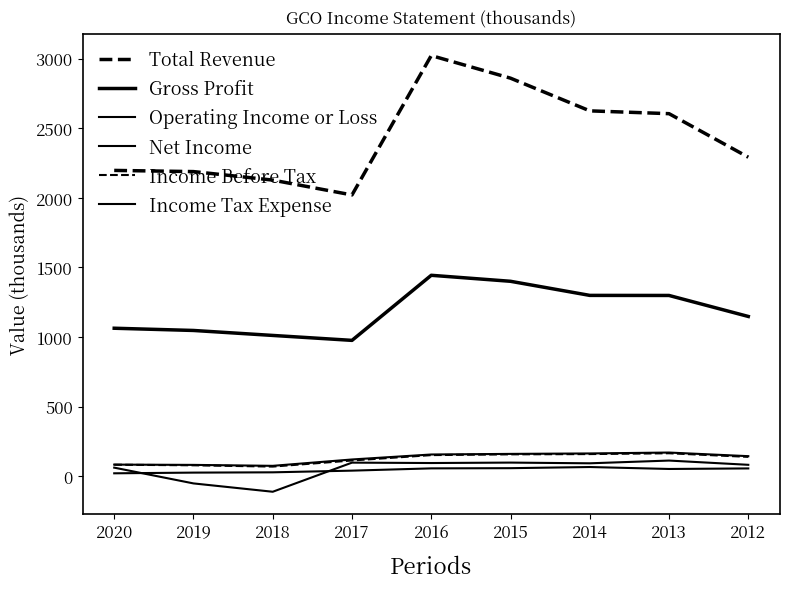

Is it true that Gross Profit equals 1299100 at 2014?

True